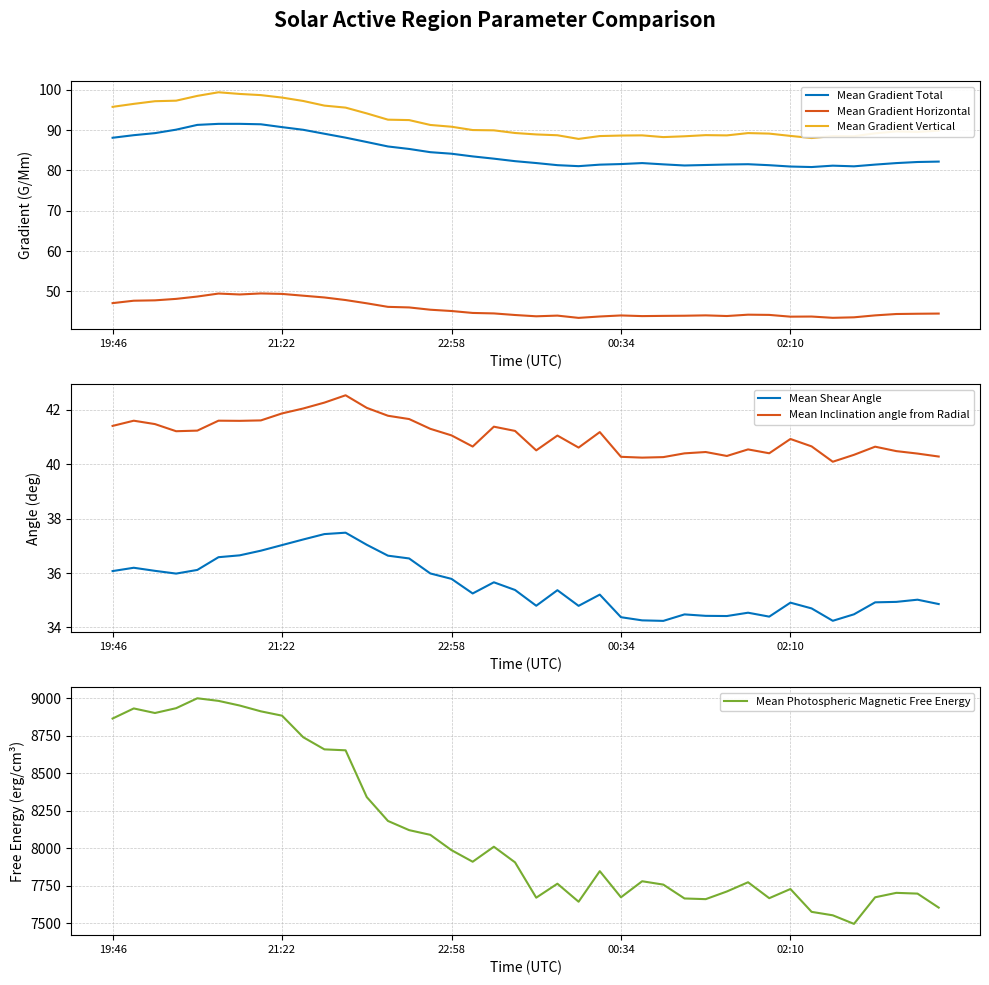

What is the difference between the maximum and minimum values in the Mean Photospheric Magnetic Free Energy series?

1502.4